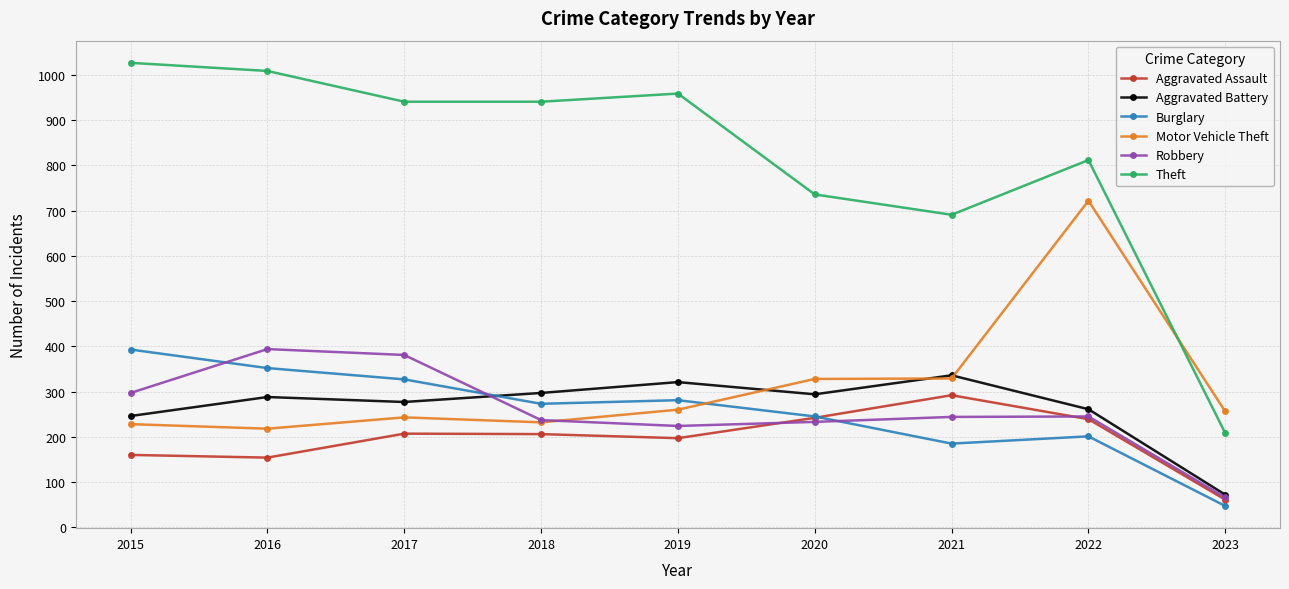

Is it true that Robbery equals 244 at 2021?

True